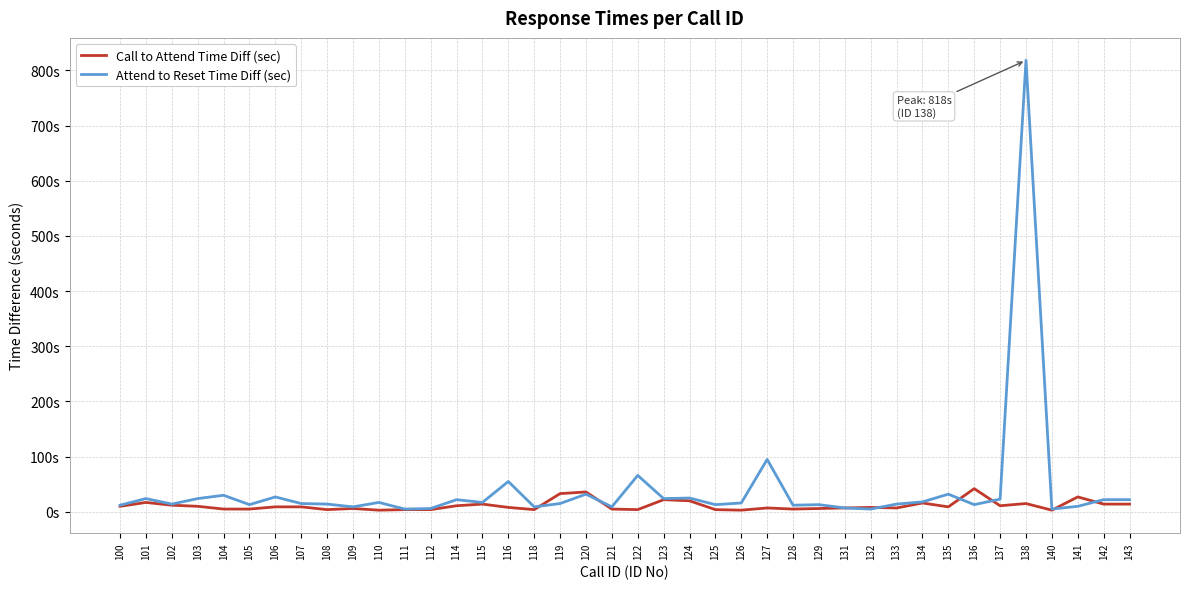

Is it true that Attend to Reset Time Diff (sec) equals 15 at 107?

True